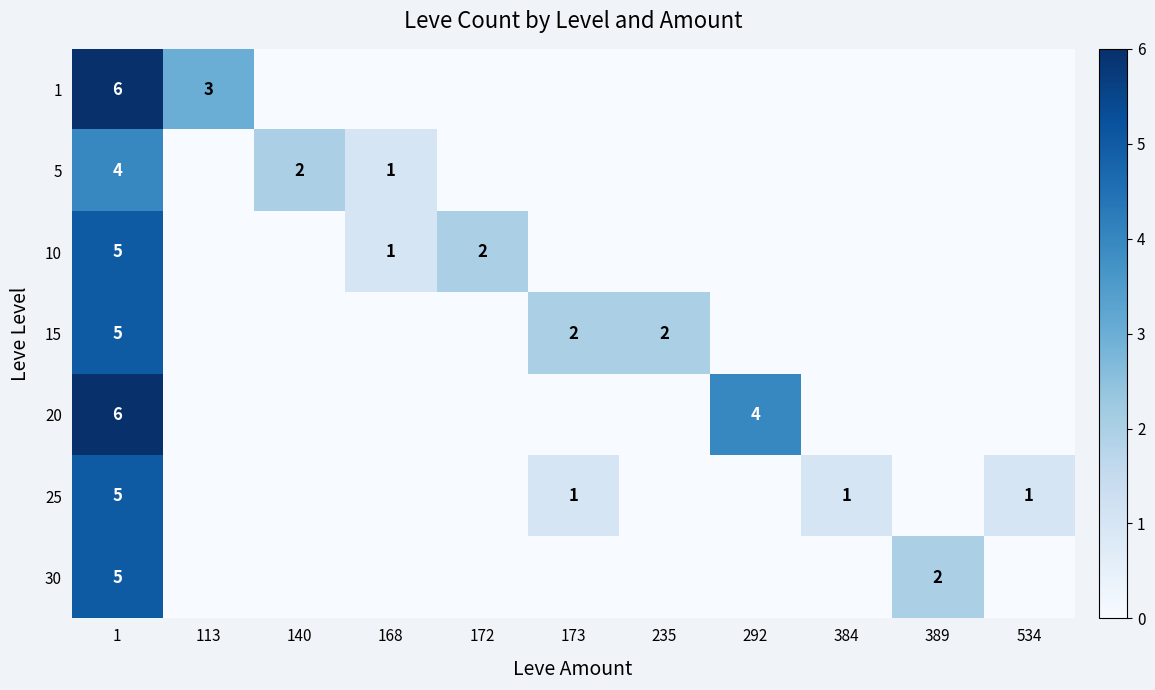

The 20 series shows 3 at 1. True or false?

False